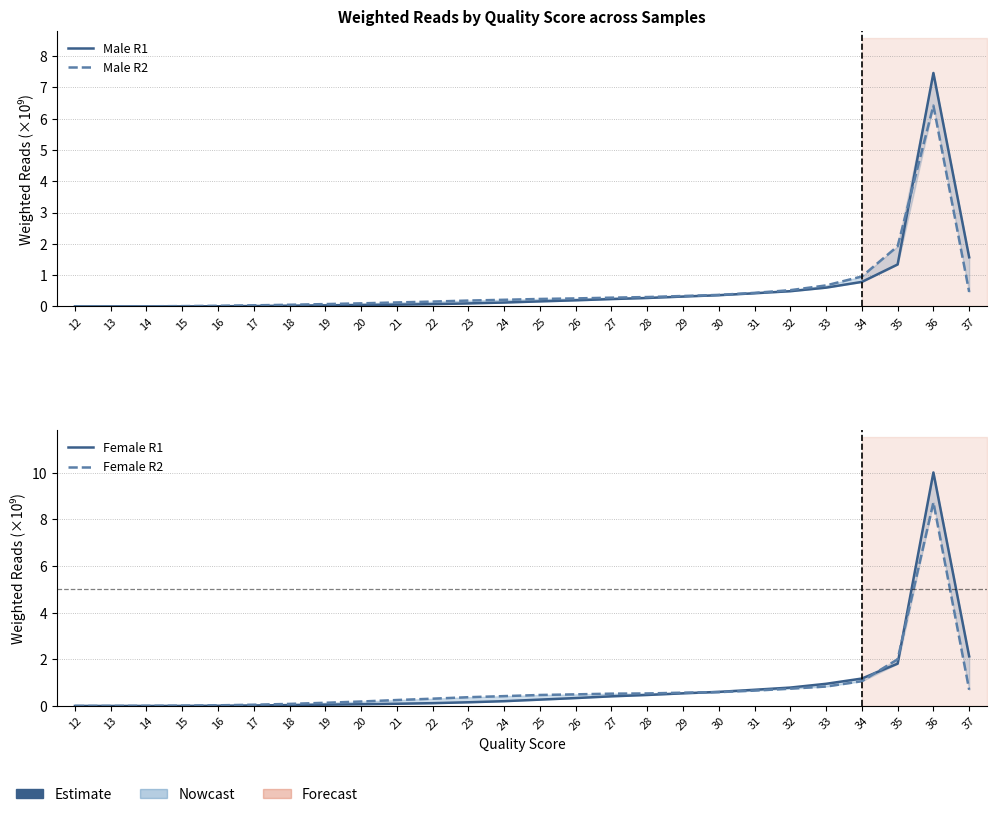

How many intersections are there between Female R2 and Male R2?

1